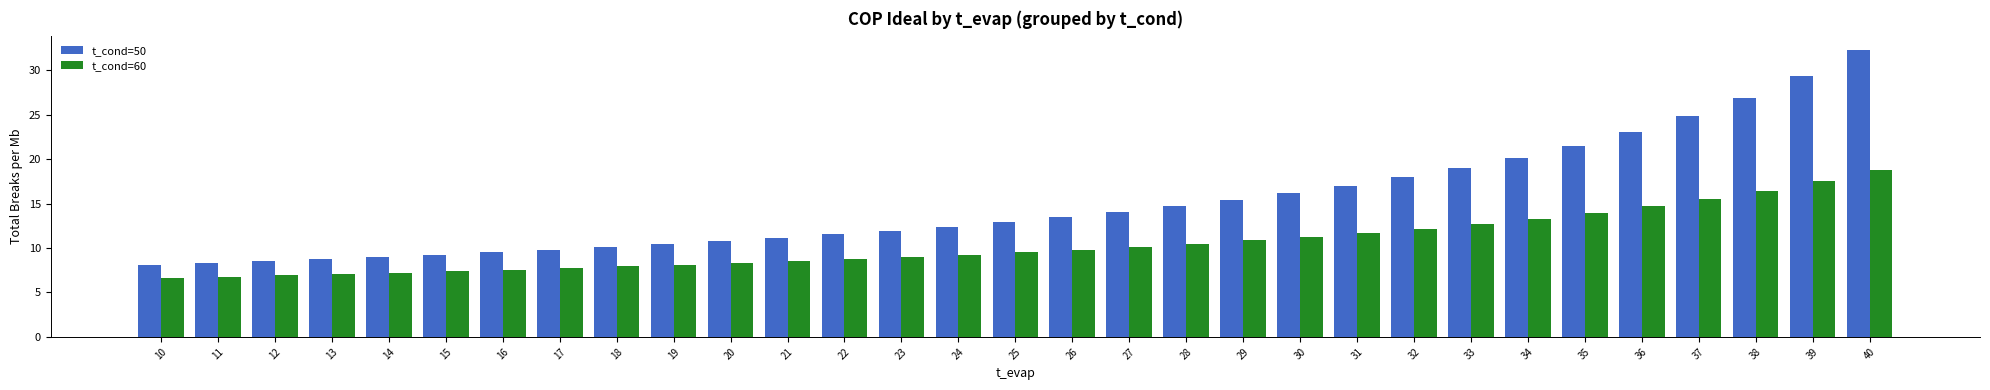

Count the number of data series in this chart.

2